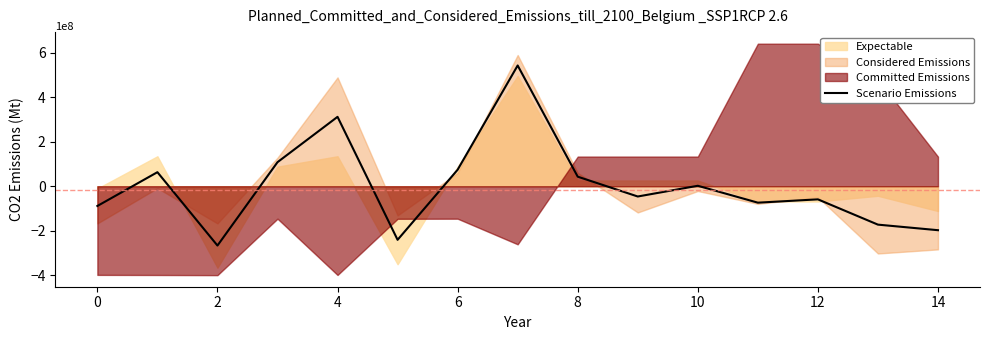

What is the minimum value for Scenario Emissions?

-2.7